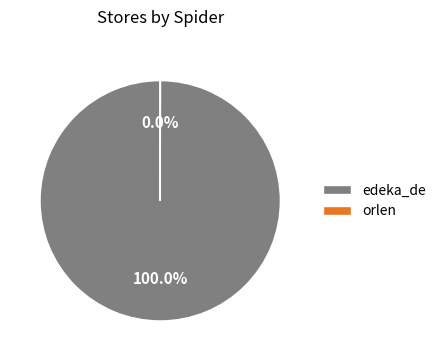

Which slice is the largest?

edeka_de